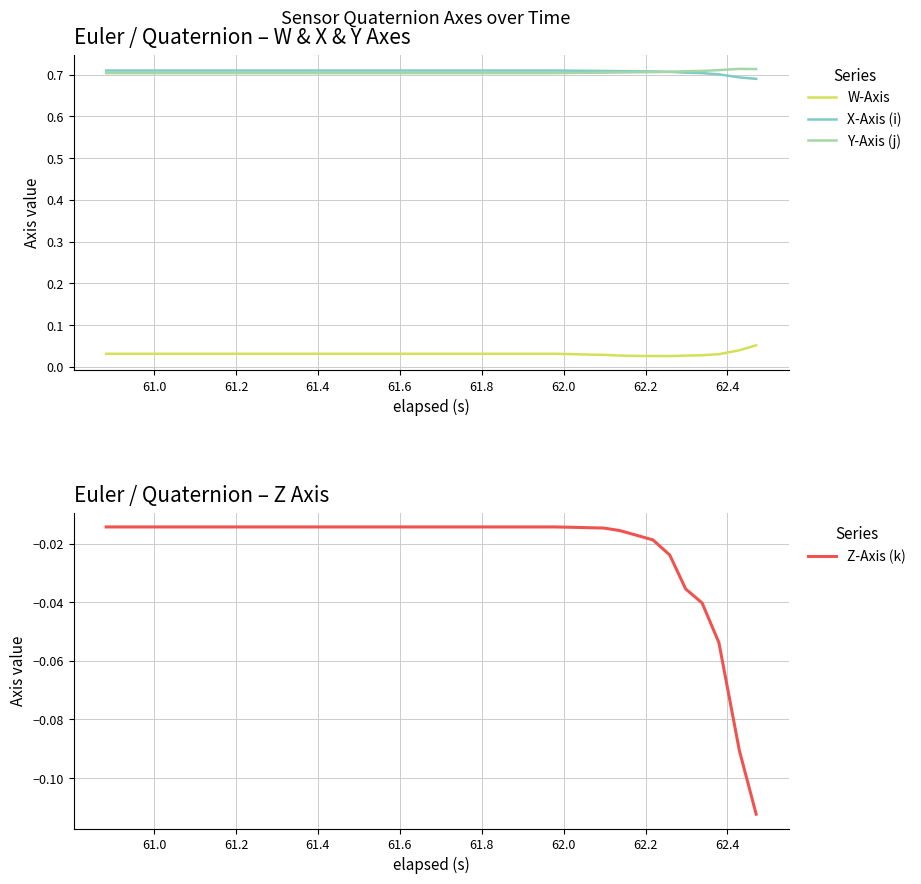

True or false: W-Axis and X-Axis (i) cross at least once.

False